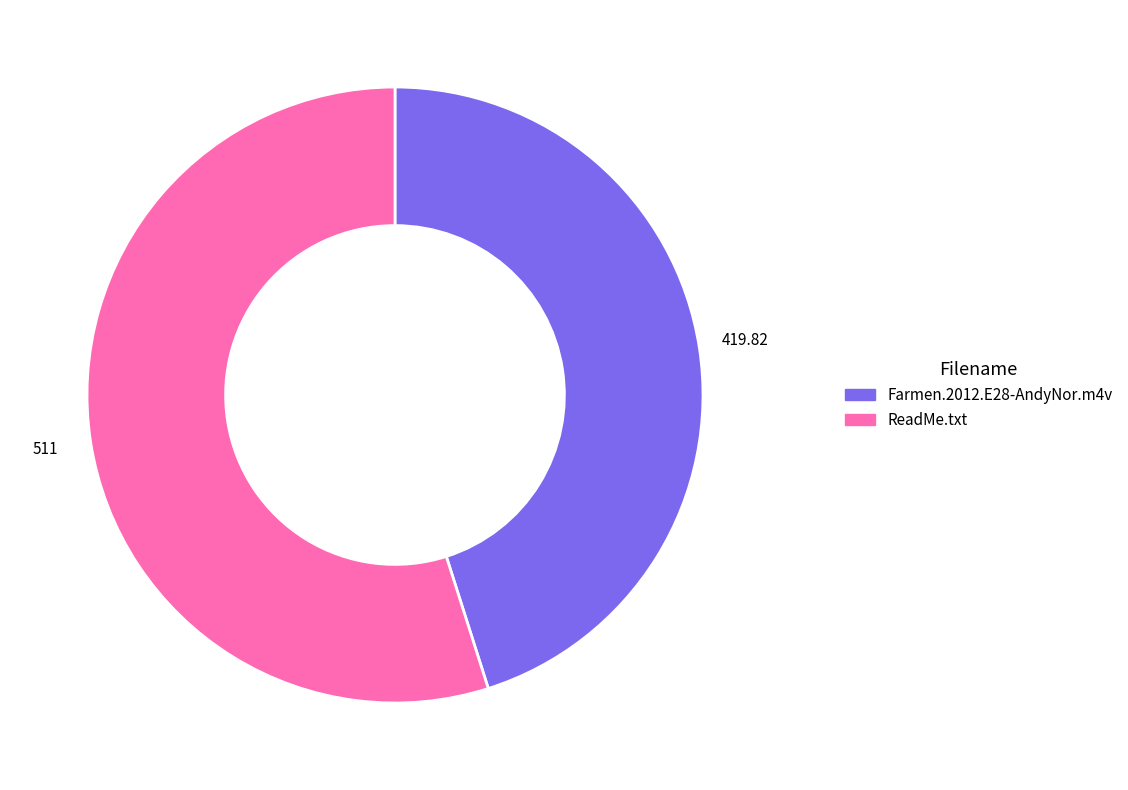

True or false: Farmen.2012.E28-AndyNor.m4v accounts for 39% of the total.

False